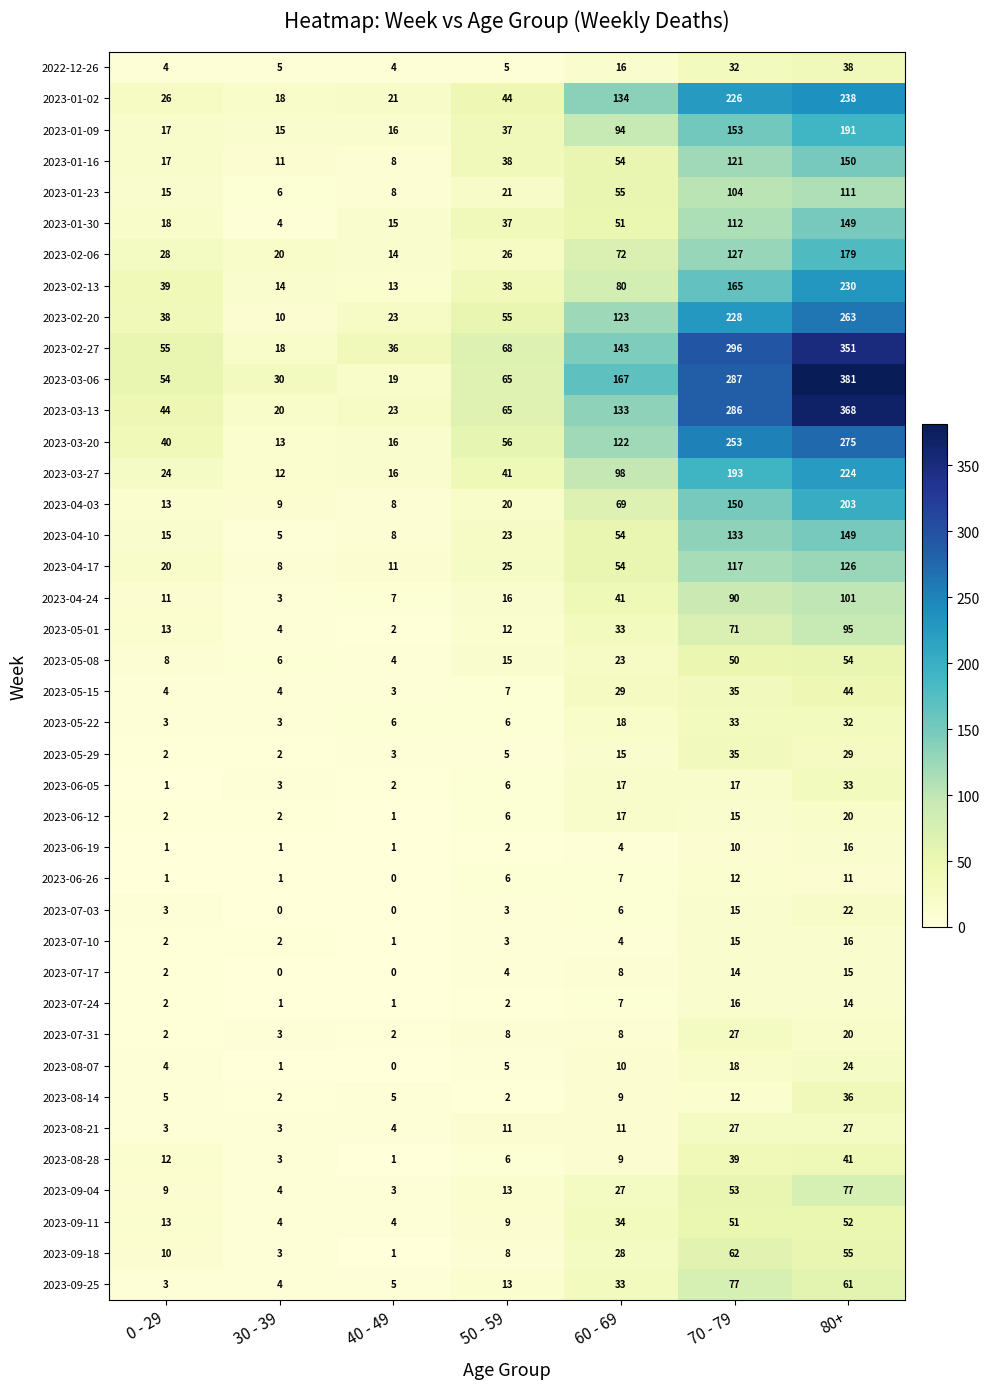

How many series are shown in this chart?

40